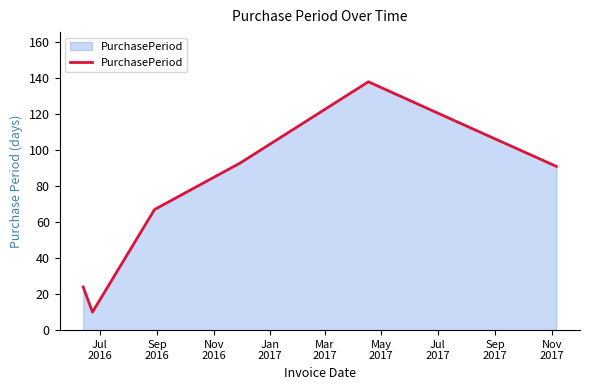

What is the difference between the second highest and minimum values?

102